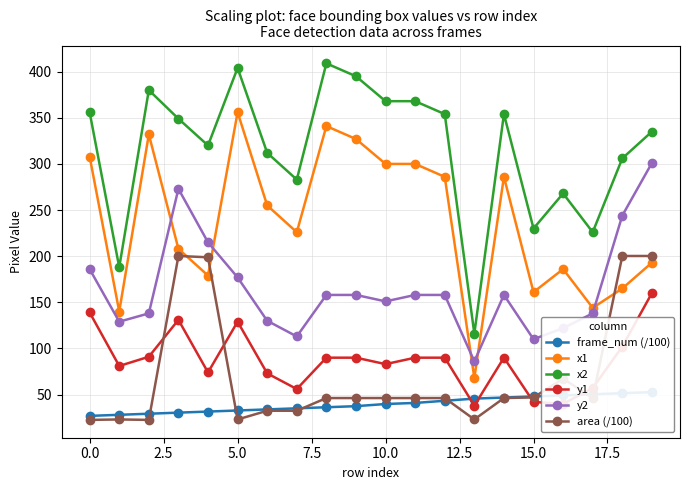

Which series has the largest total across all categories?

x2